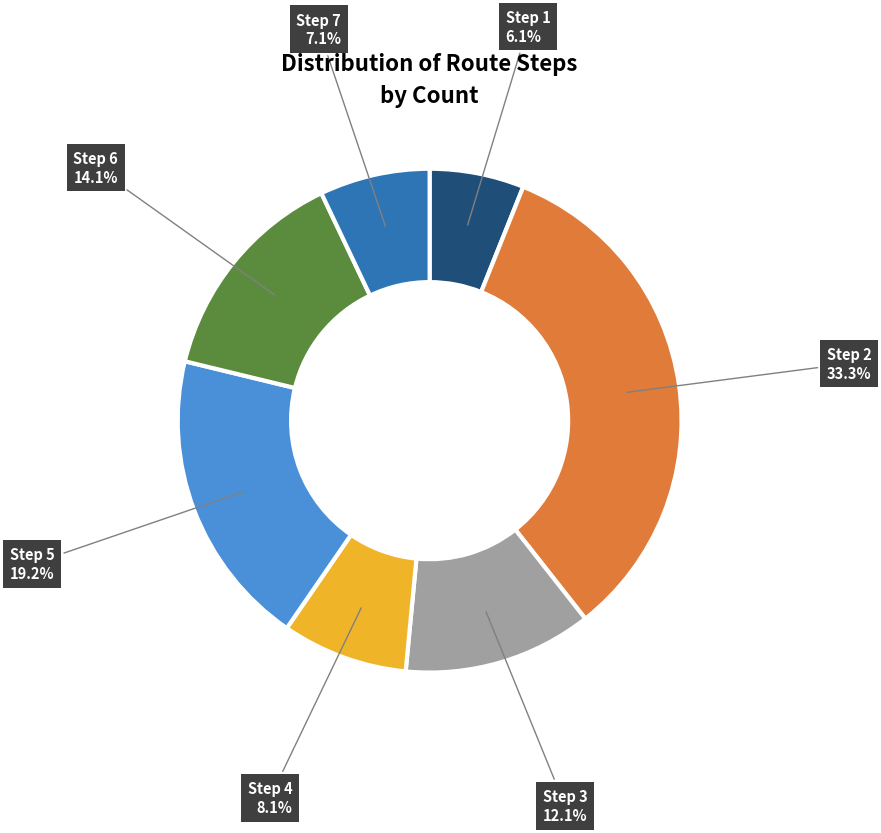

Is there a majority slice in this chart?

No